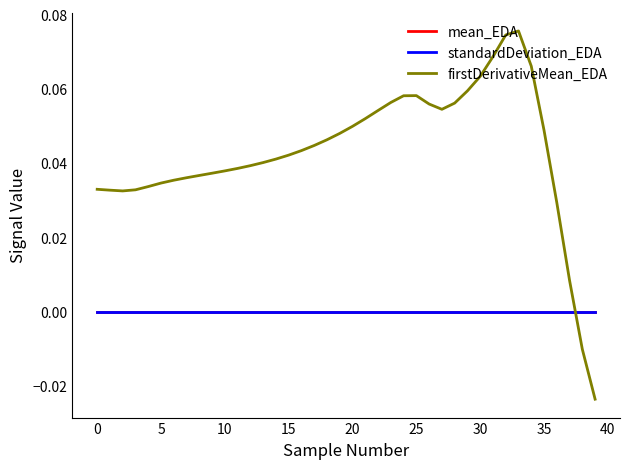

How many times do firstDerivativeMean_EDA and mean_EDA cross each other?

1